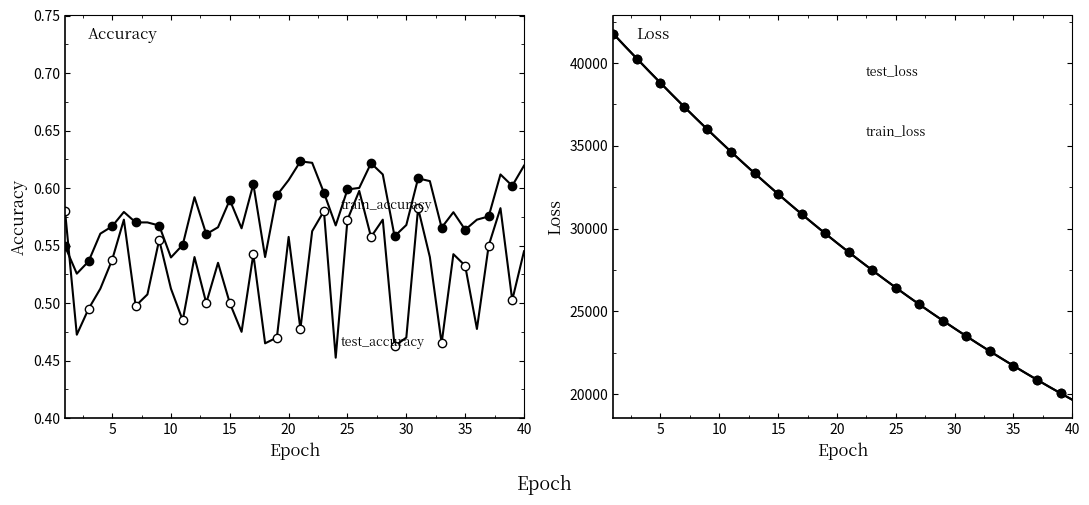

What is the highest value of the test_accuracy series?

0.6